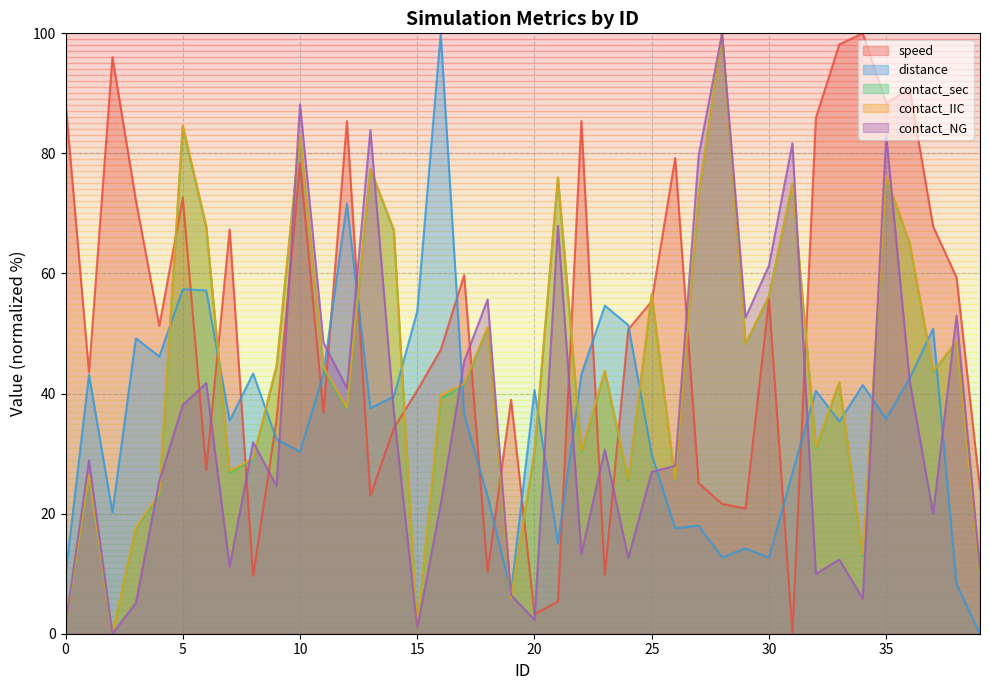

How many distinct data groups are displayed?

5